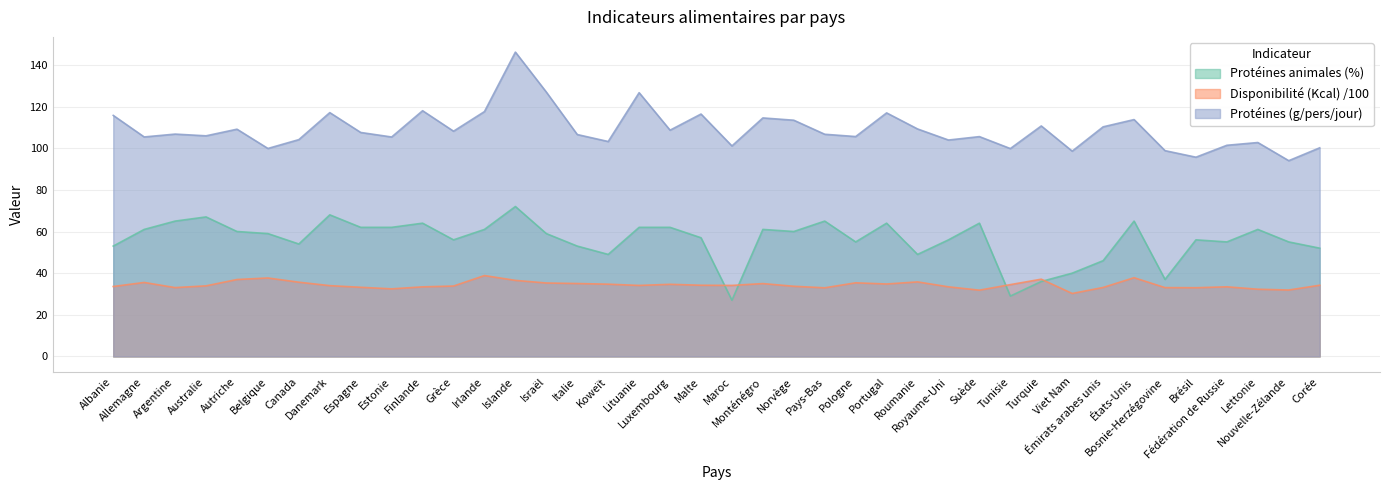

List the series in order of their overall mean, lowest first.

Disponibilité (Kcal) /100, Protéines animales (%), Protéines (g/pers/jour)